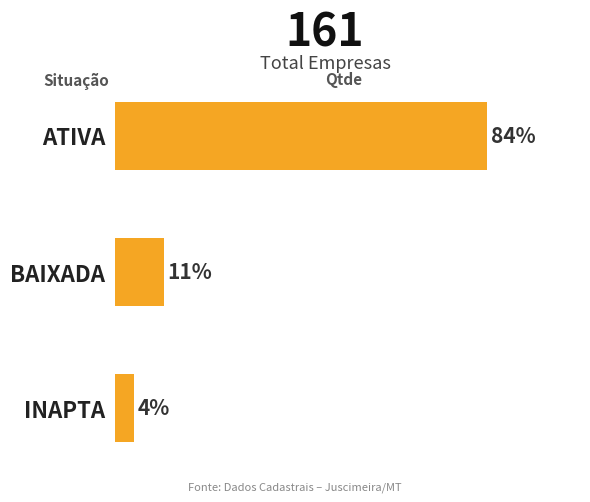

What is the maximum value shown in the chart?

136